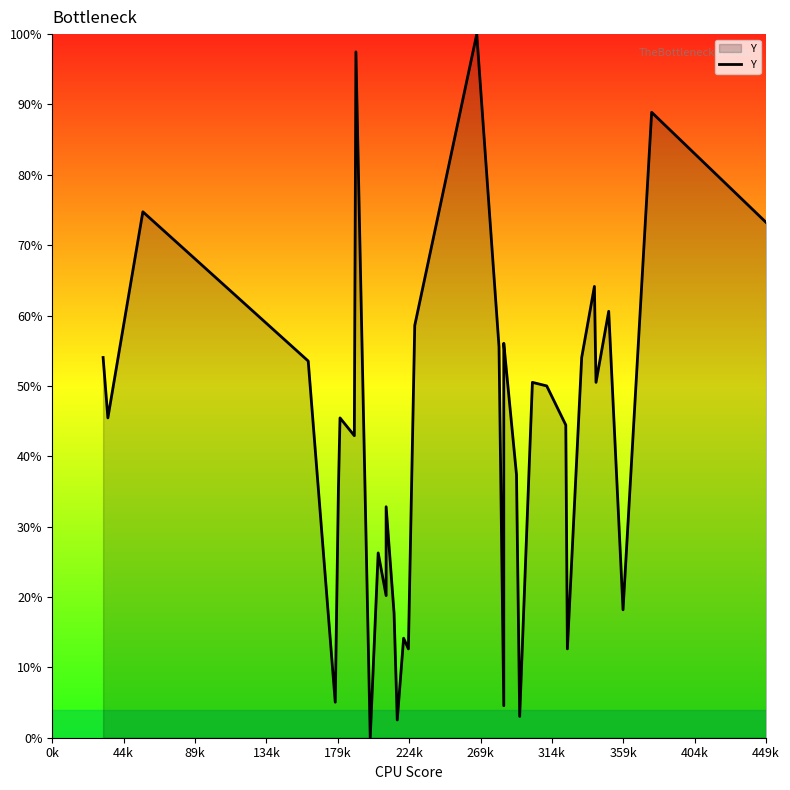

What is the difference between the second highest and minimum values?

97.5